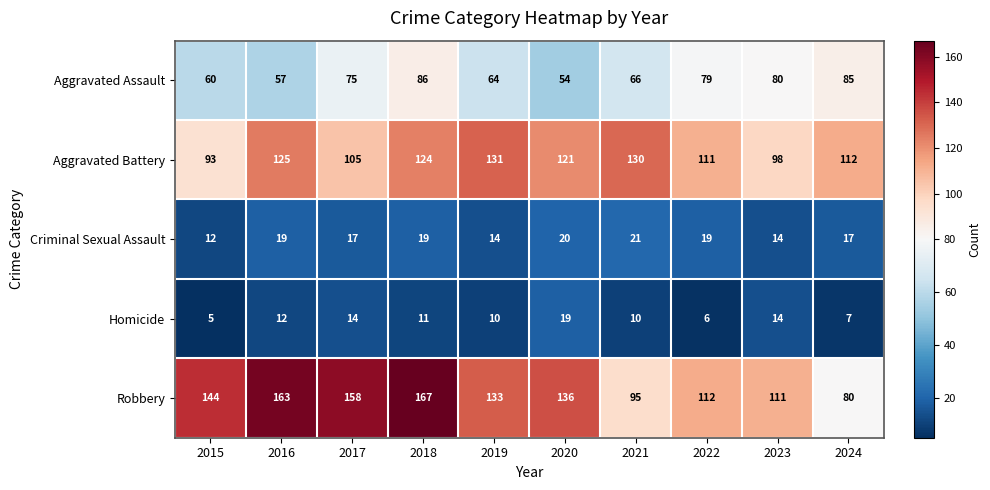

The Aggravated Battery series shows 149 at 2015. True or false?

False